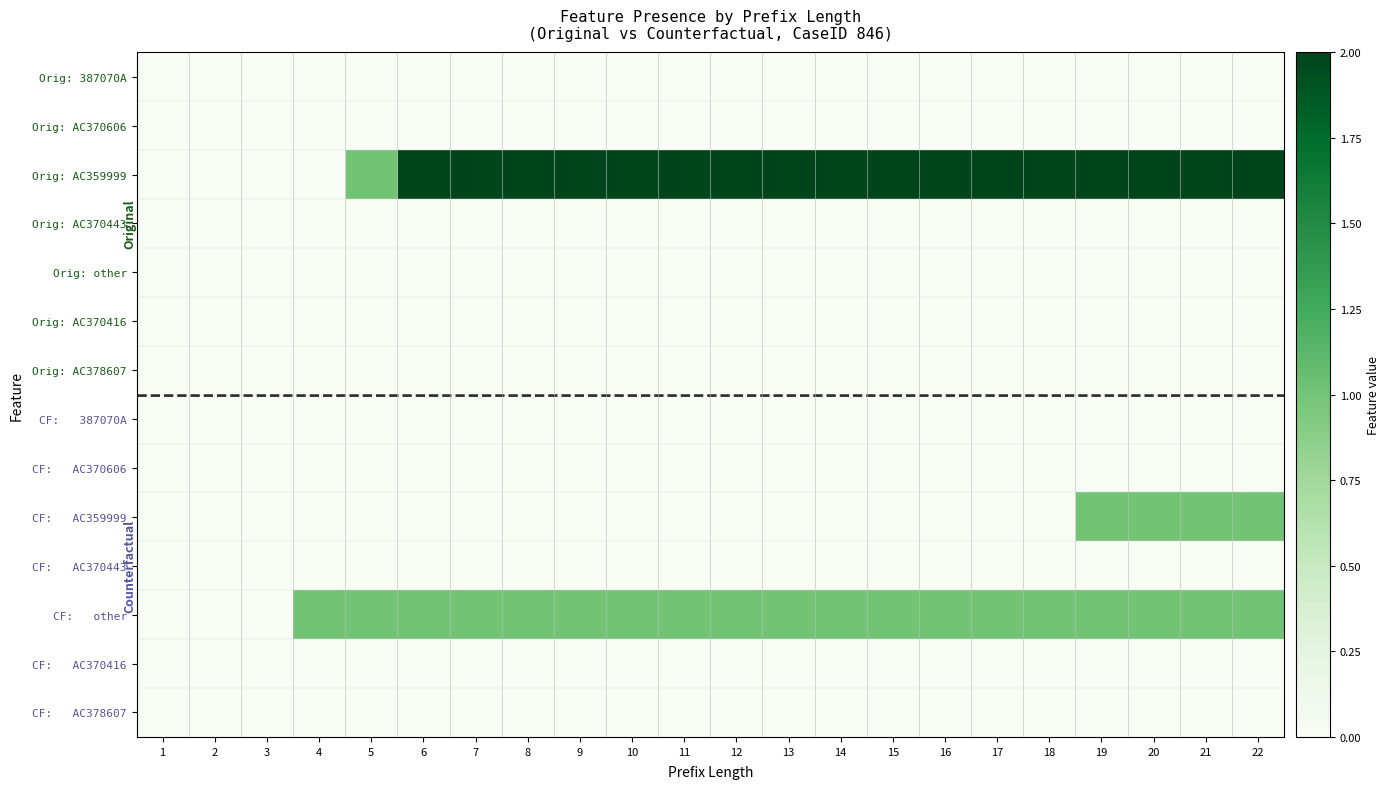

Which series has the widest spread of values?

Orig: AC359999